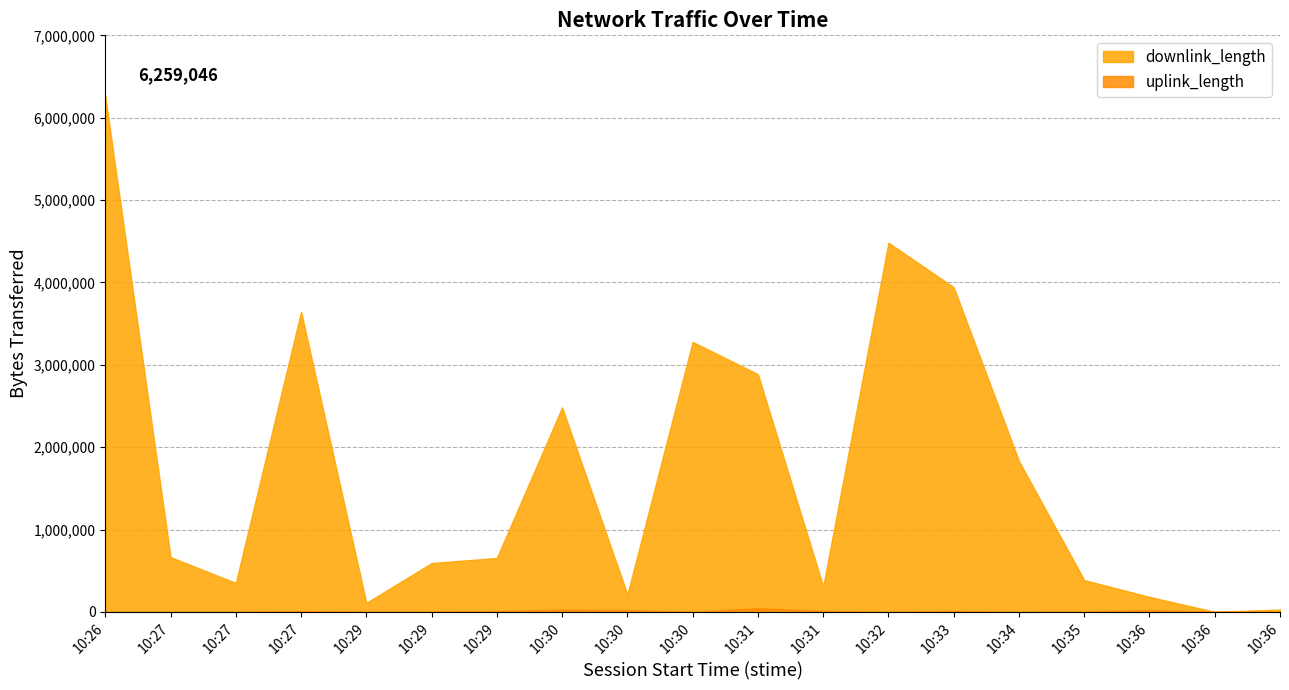

Reading left to right, transcribe all the data shown in this chart.

uplink_length: 10:26=364	10:27=195	10:27=168	10:27=9756	10:29=1675	10:29=3713	10:29=9744	10:30=28015	10:30=22780	10:30=415	10:31=46893	10:31=11909	10:32=259	10:33=11743	10:34=31	10:35=3986	10:36=23028	10:36=2596	10:36=994
downlink_length: 10:26=6259046	10:27=666037	10:27=352078	10:27=3645712	10:29=110310	10:29=593601	10:29=655774	10:30=2483422	10:30=212605	10:30=3278600	10:31=2885645	10:31=309875	10:32=4482472	10:33=3942299	10:34=1831951	10:35=386642	10:36=182826	10:36=1535	10:36=29410